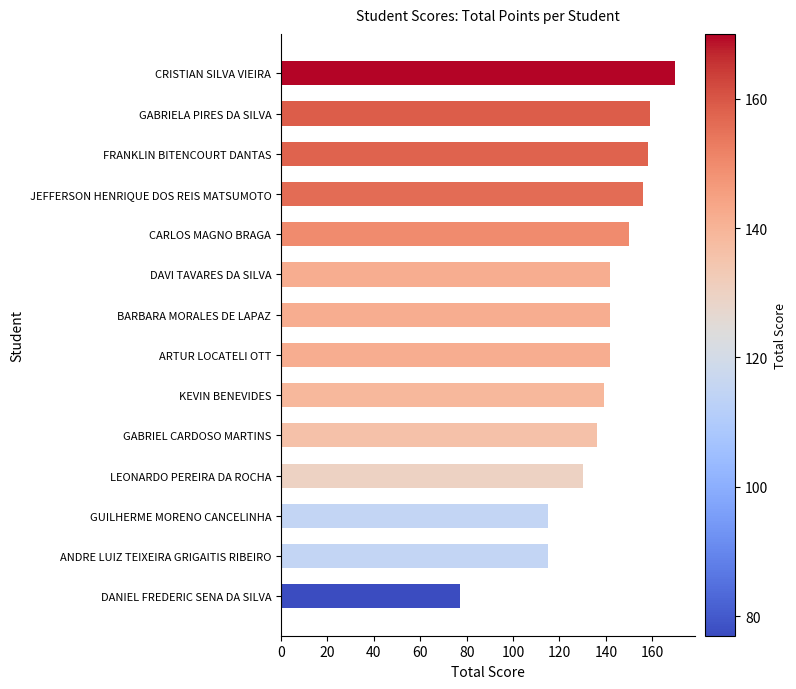

What is the change in value from CARLOS MAGNO BRAGA to CRISTIAN SILVA VIEIRA?

+20